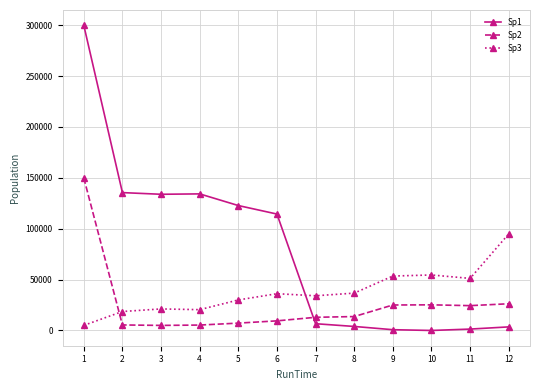

List the series in order of their overall mean, highest first.

Sp1, Sp3, Sp2